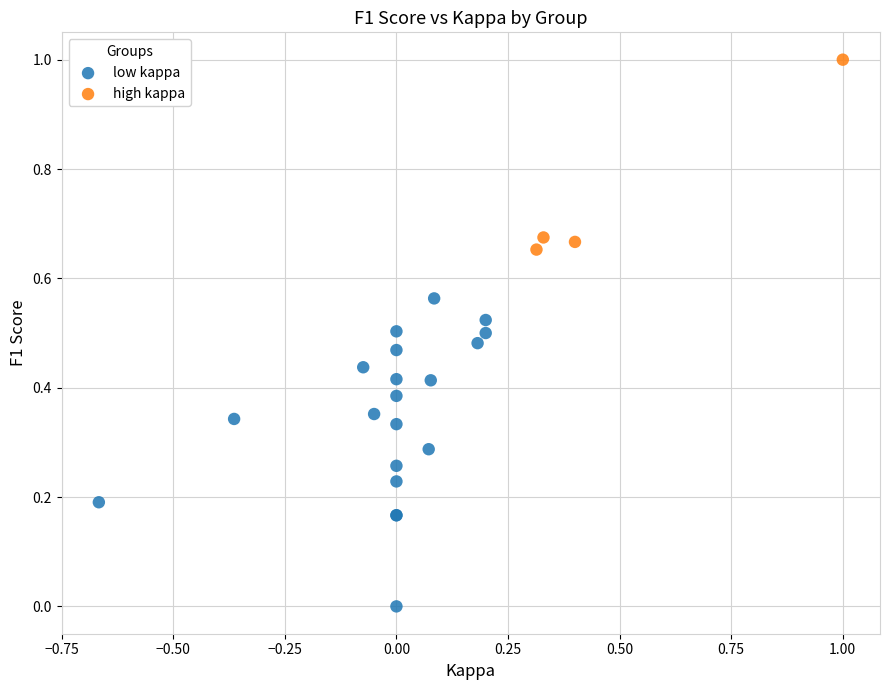

Which series has the largest Y range (max minus min)?

low kappa